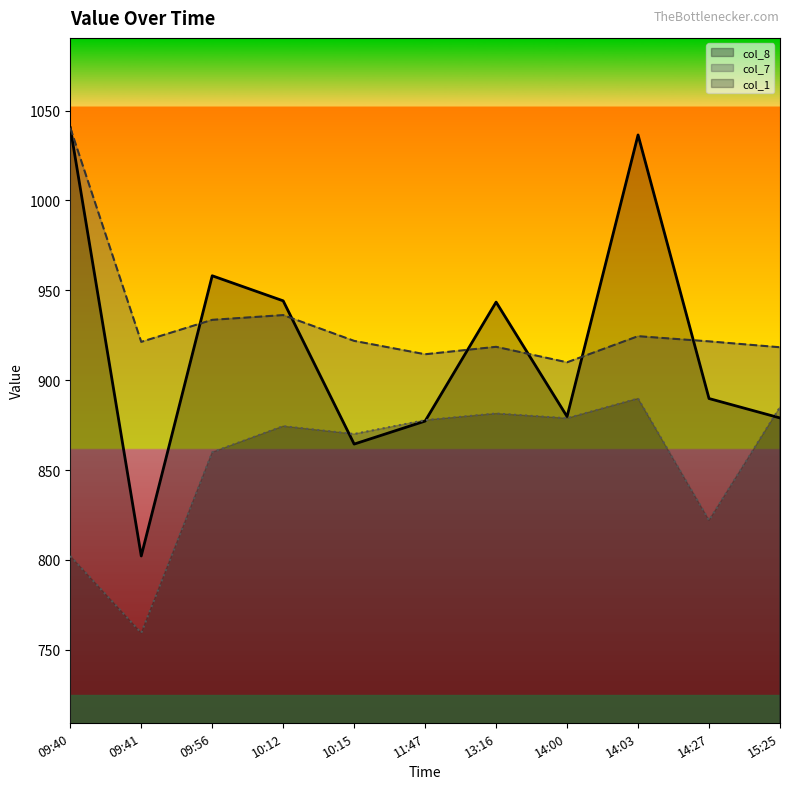

List the series in order of their overall mean, highest first.

col_7, col_1, col_8